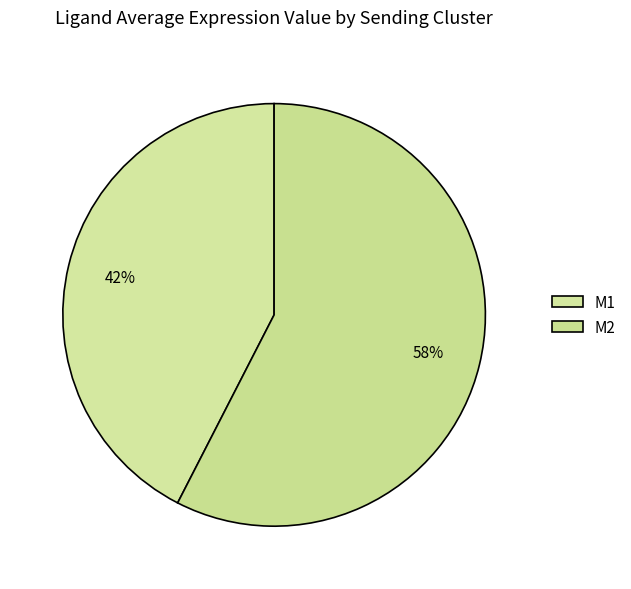

Does M2 represent more than half of the total?

Yes